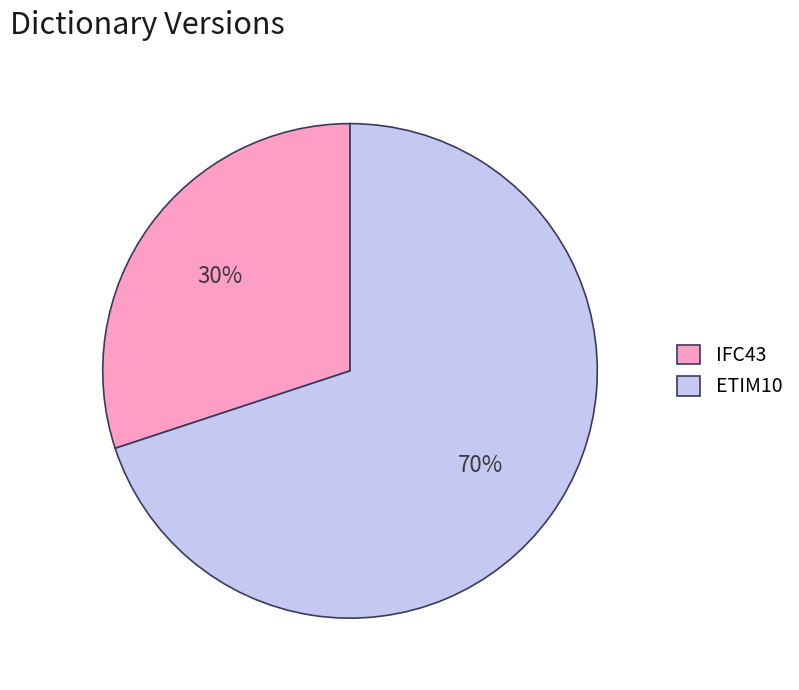

What percentage is the ETIM10 slice, to the nearest percent?

70%